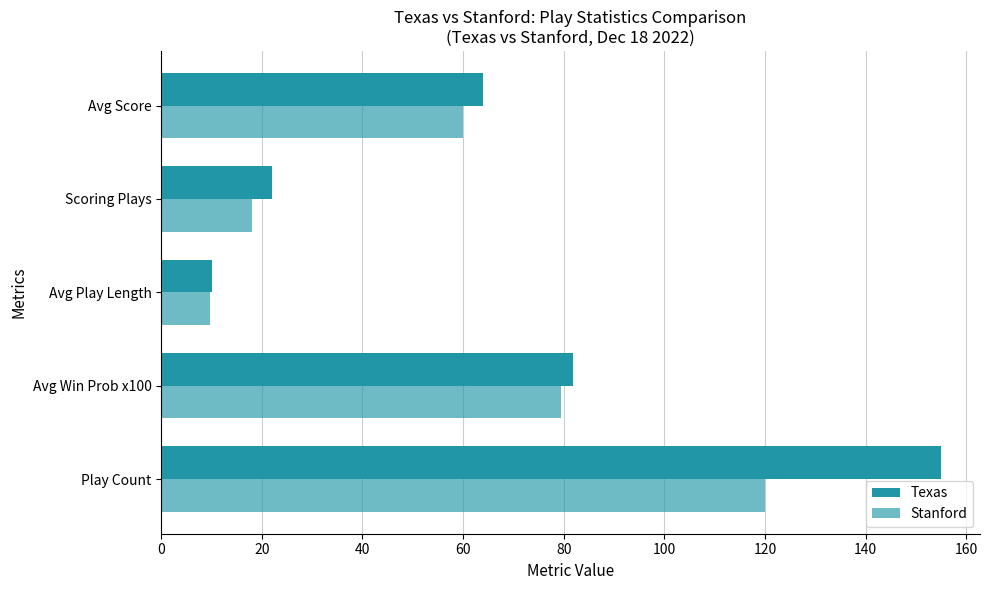

What is the value of the Texas bar at the 4th from the left?

22.0